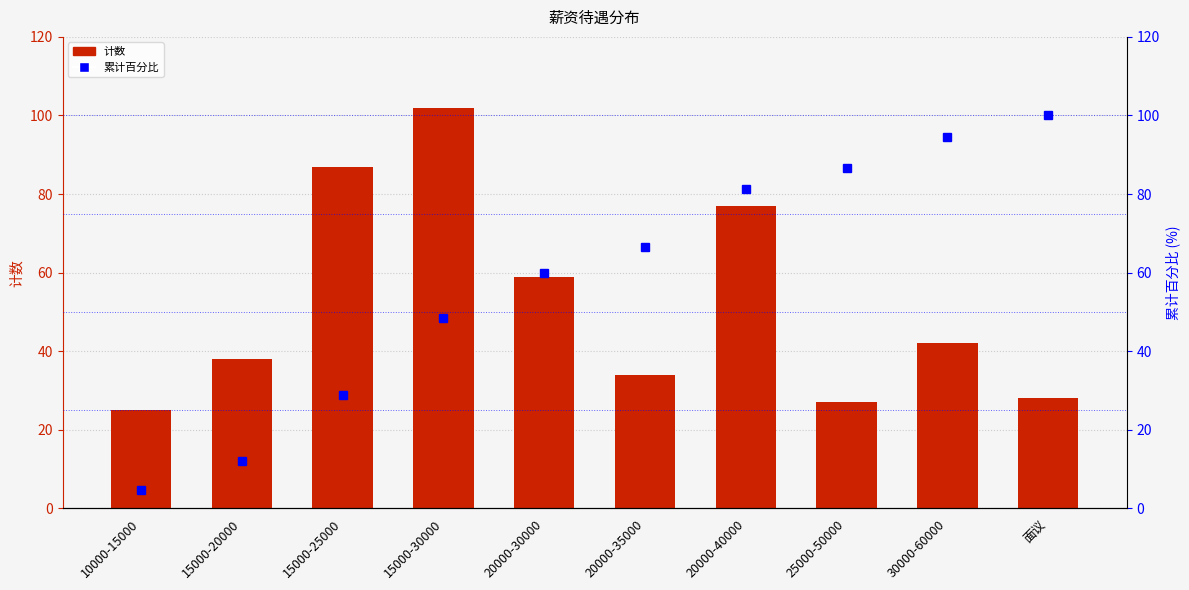

How many data points in 计数 are less than 42?

5